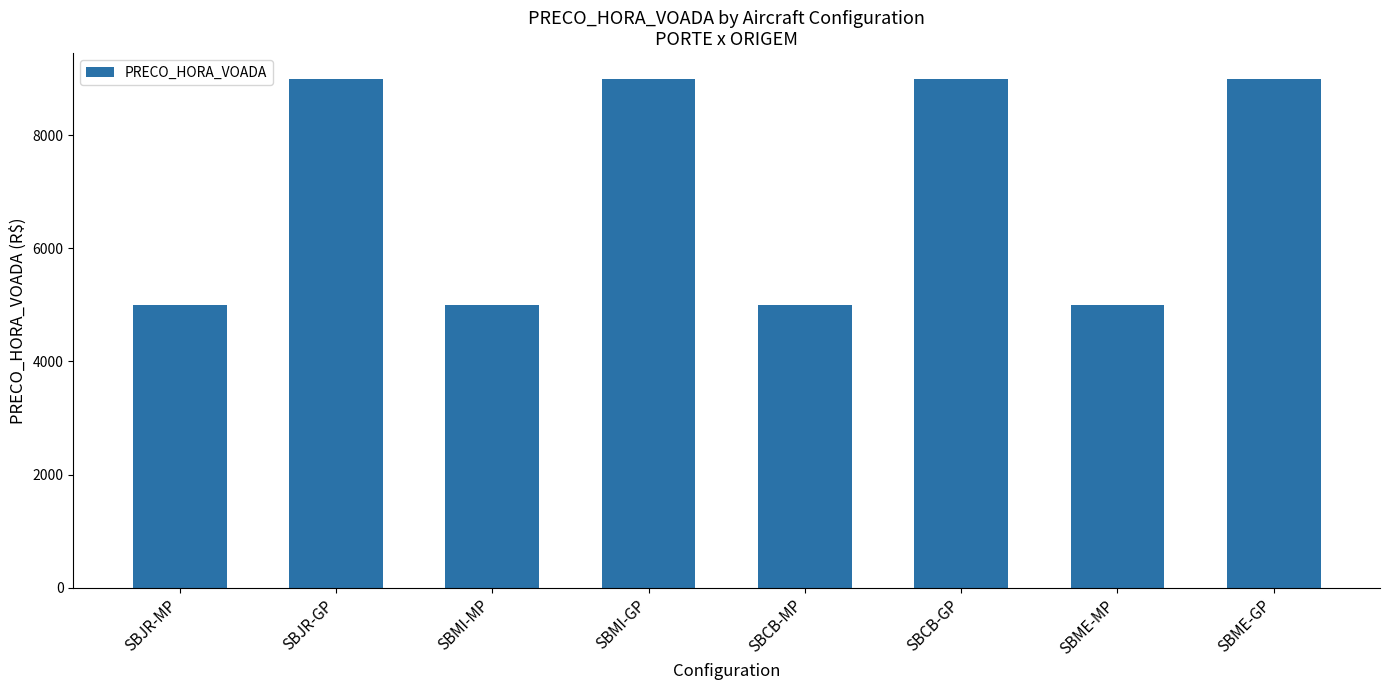

What is the change in value from SBJR-MP to SBME-GP?

+4000